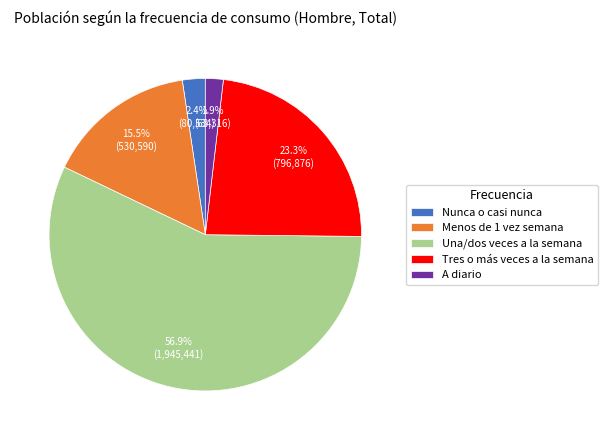

Does Menos de 1 vez semana account for over 50% of the chart?

No